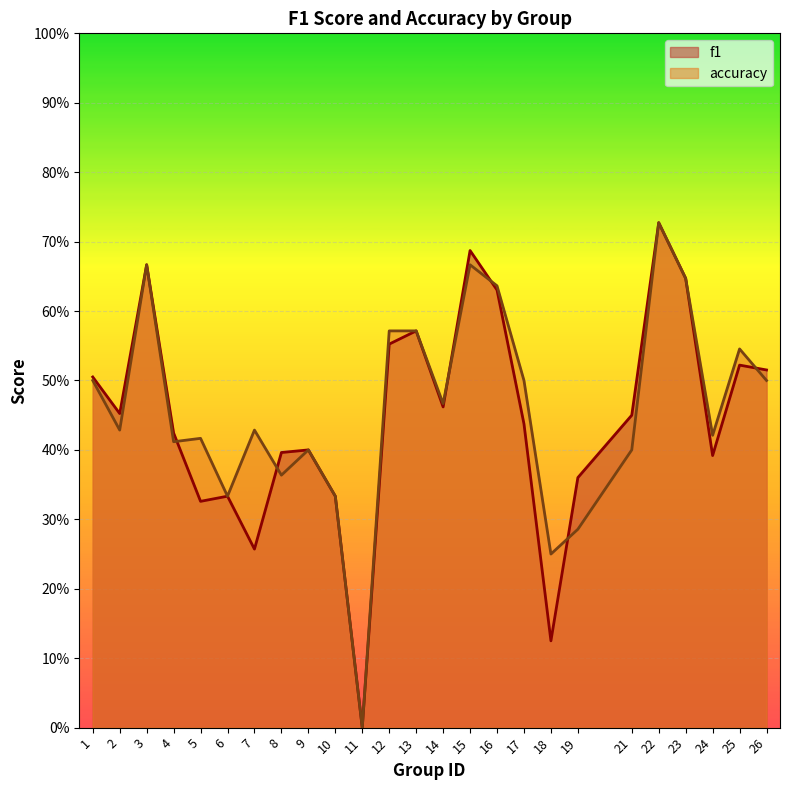

What are all the series names shown in the legend?

f1, accuracy